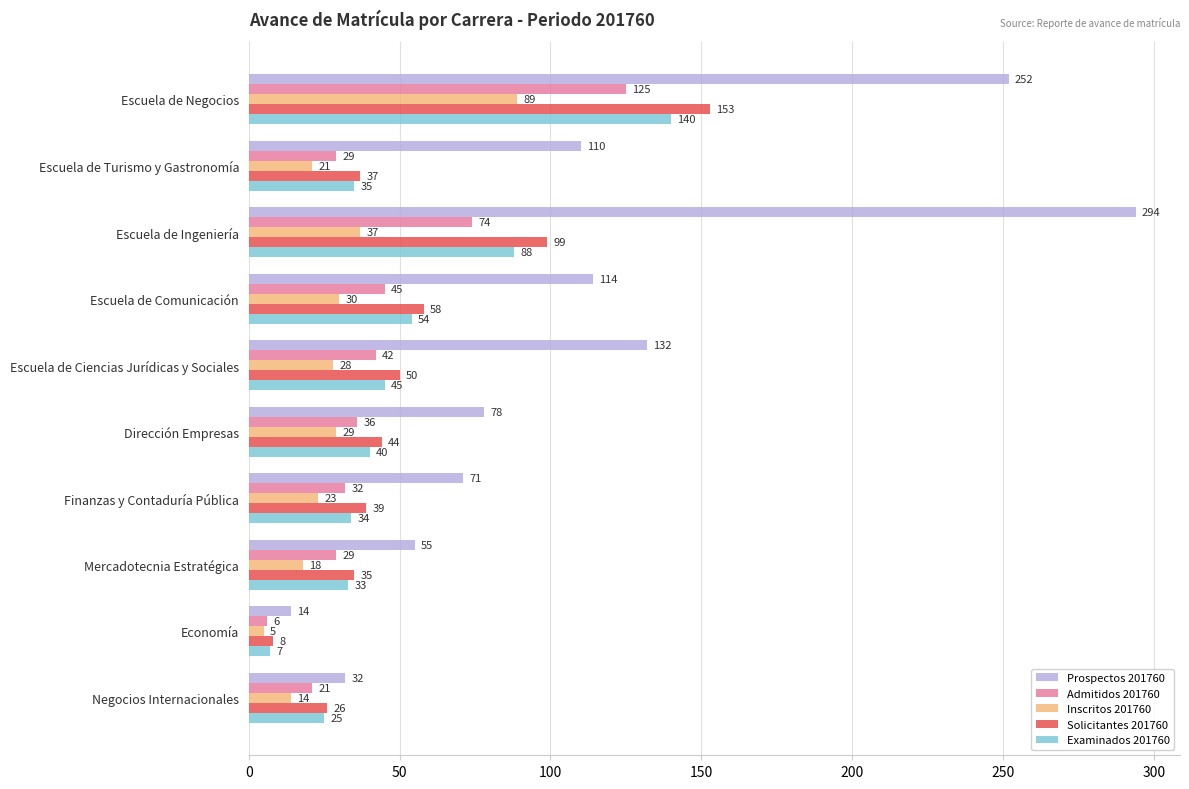

What is the spread (max minus min) of values at Negocios Internacionales?

18